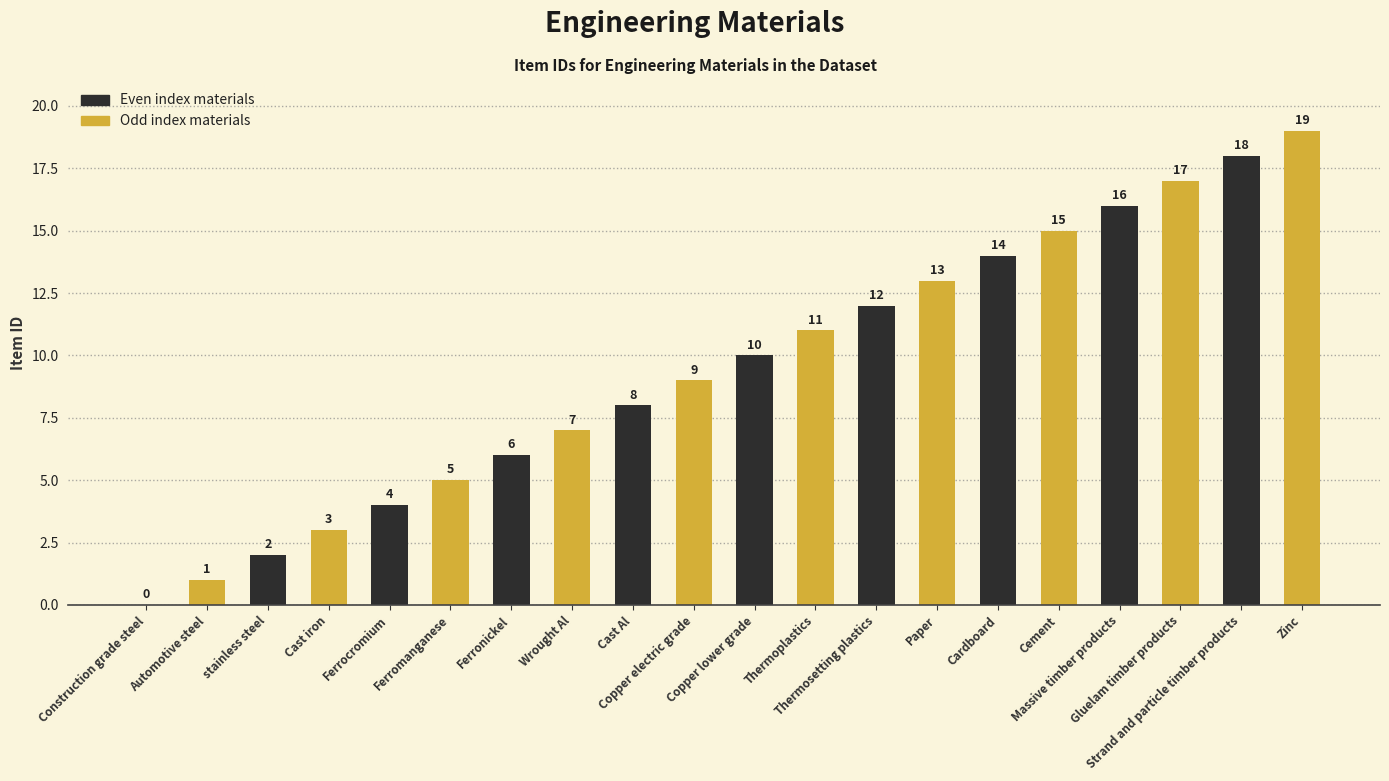

Are the bars horizontal?

No